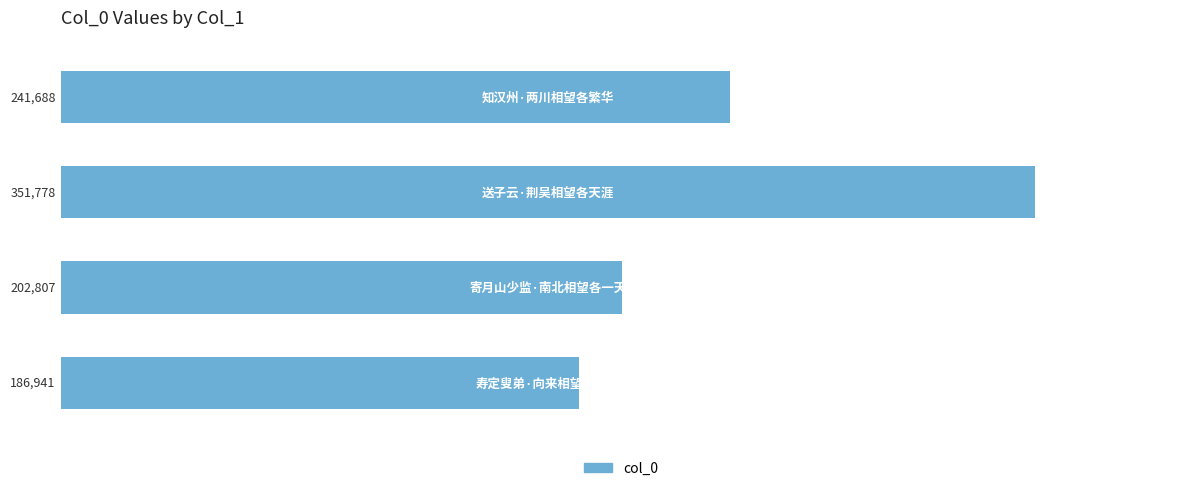

What is the maximum value shown in the chart?

351778